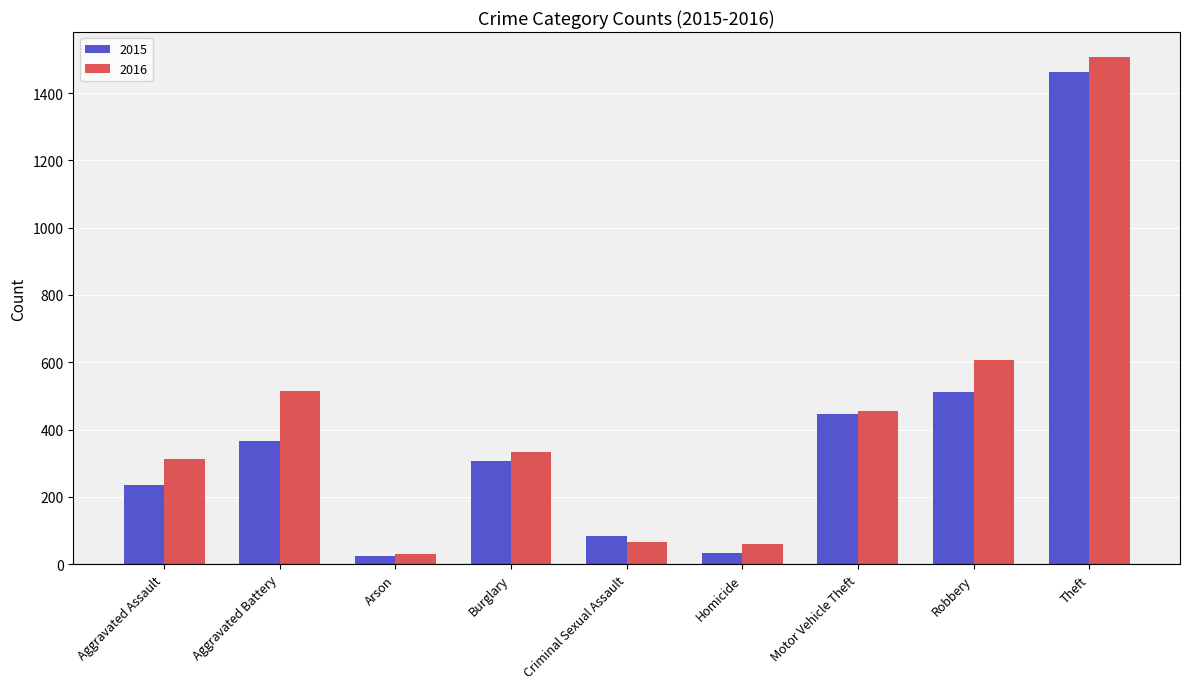

At how many categories does at least one series exceed 273?

6